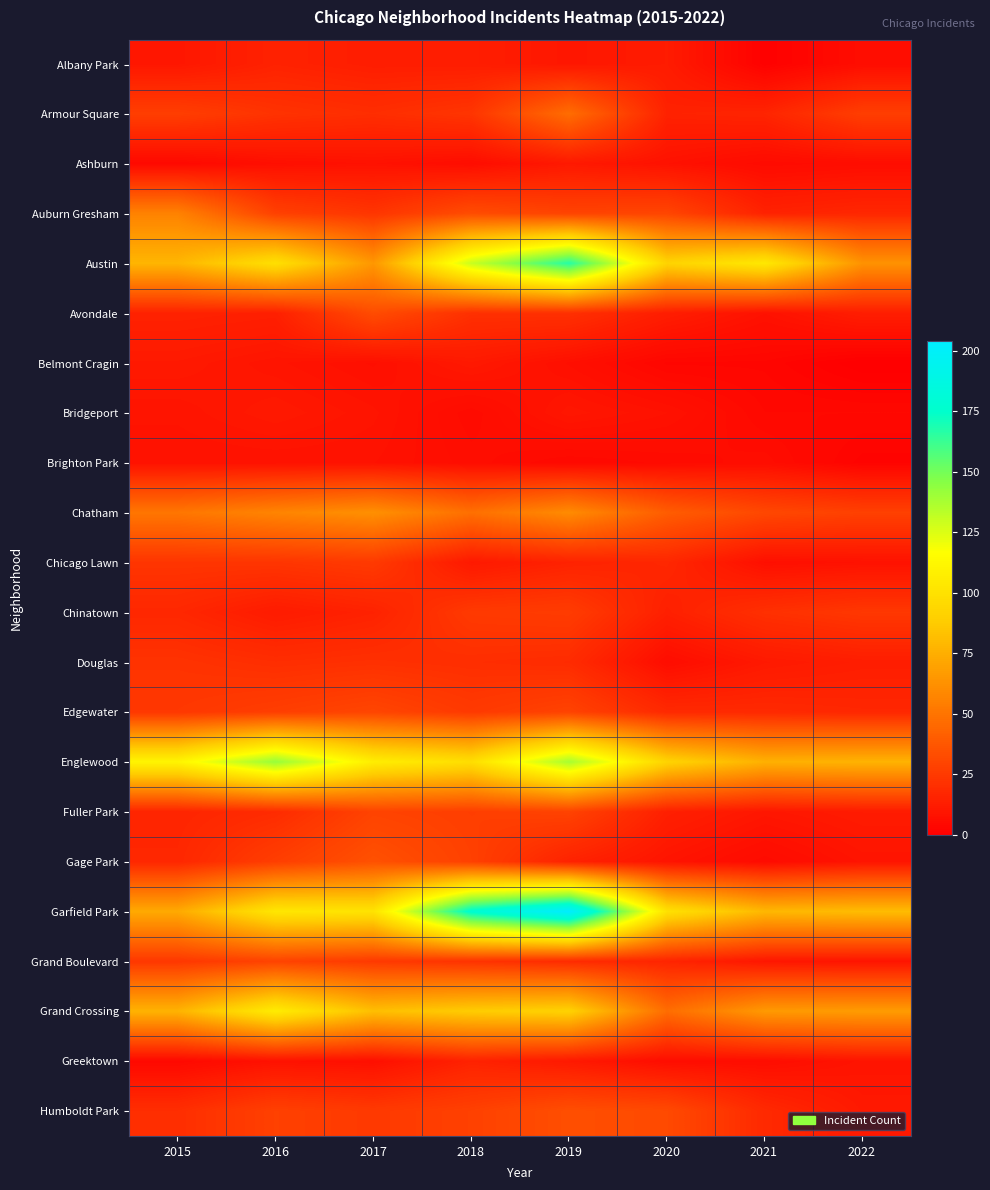

What is the total value across all series at 2021?

520